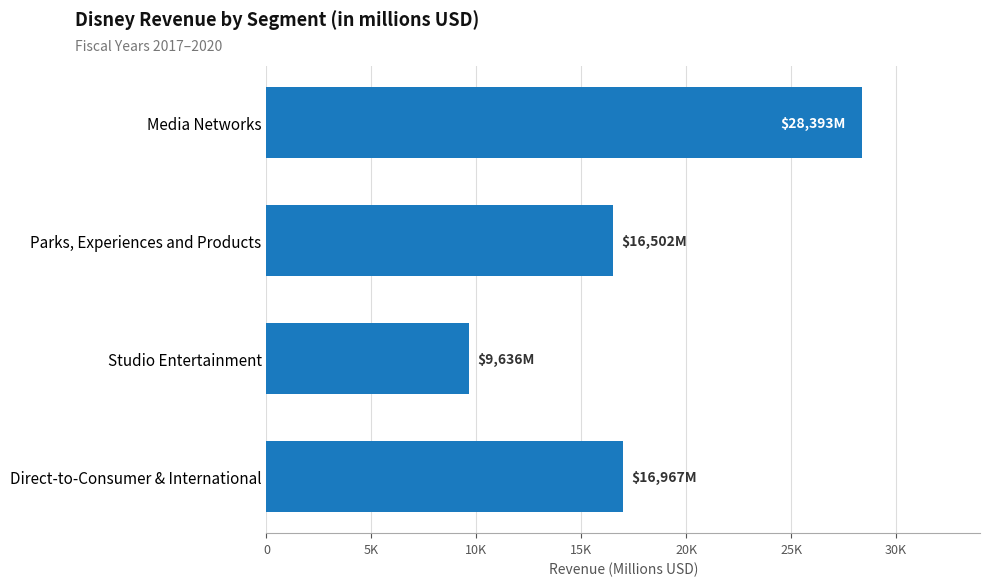

Are the bars horizontal?

Yes